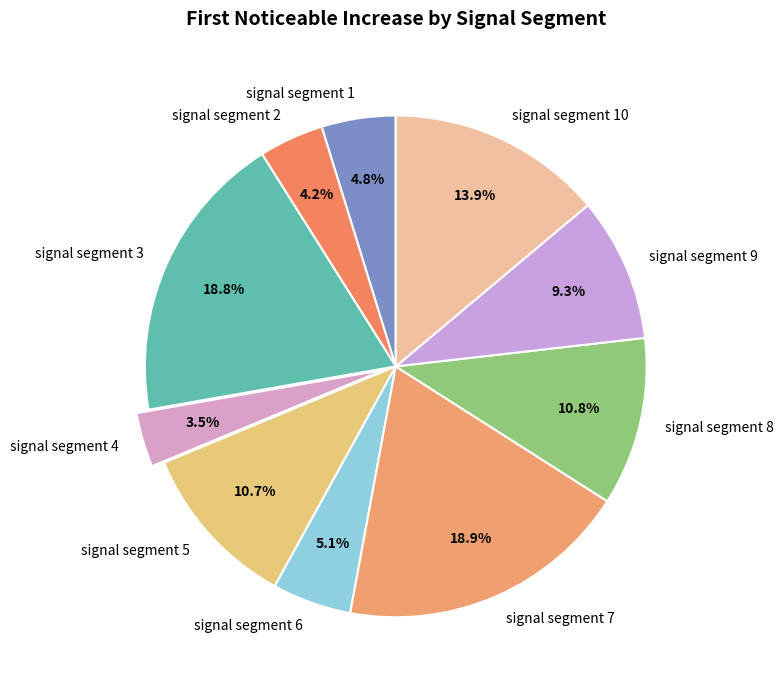

Which slice is the smallest?

signal segment 4